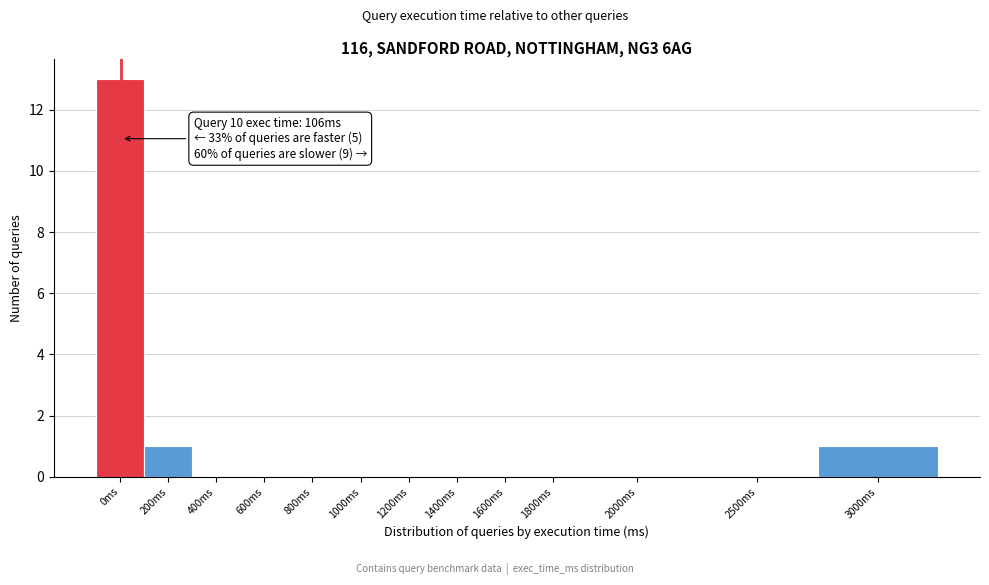

Reading left to right, list all the values displayed in this chart.

0ms=13	200ms=1	400ms=0	600ms=0	800ms=0	1000ms=0	1200ms=0	1400ms=0	1600ms=0	1800ms=0	2000ms=0	2500ms=0	3000ms=1